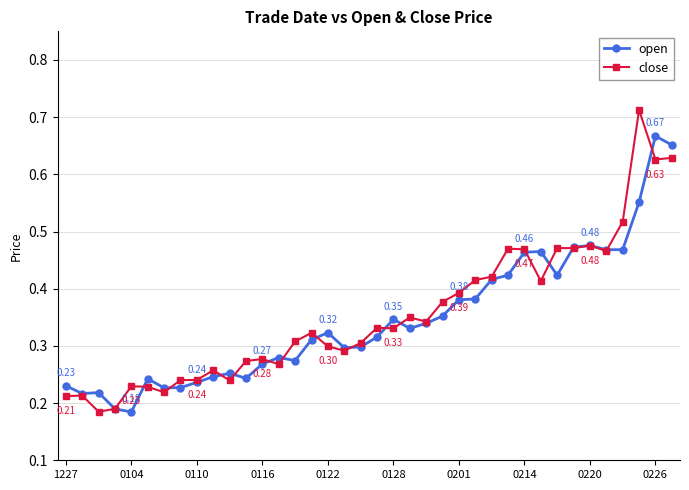

At how many categories does at least one series exceed 0?

38